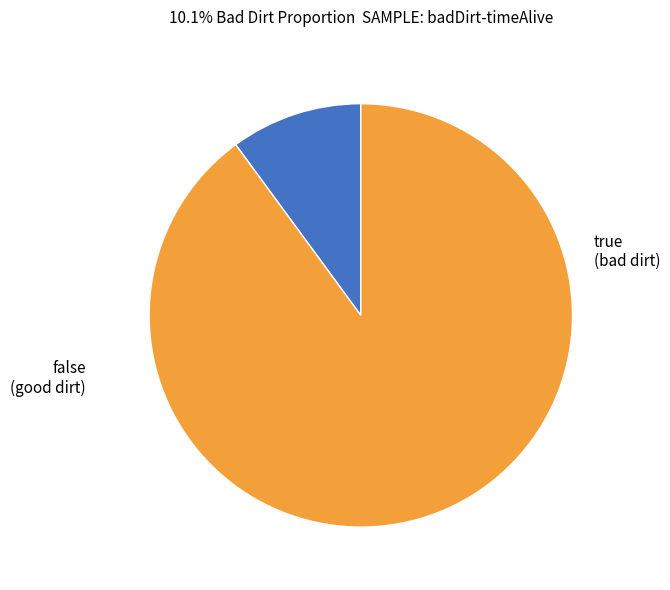

Which category accounts for the majority?

false